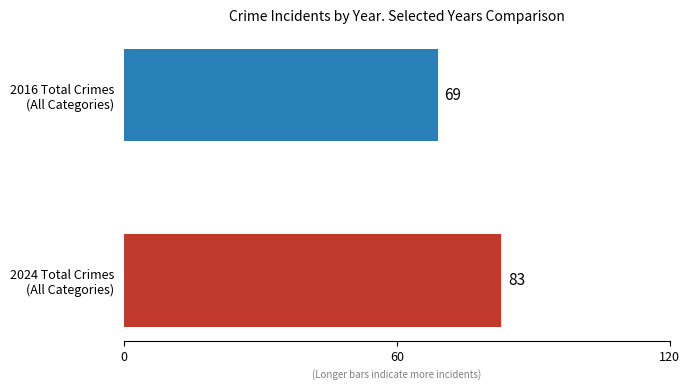

What is the average value?

76